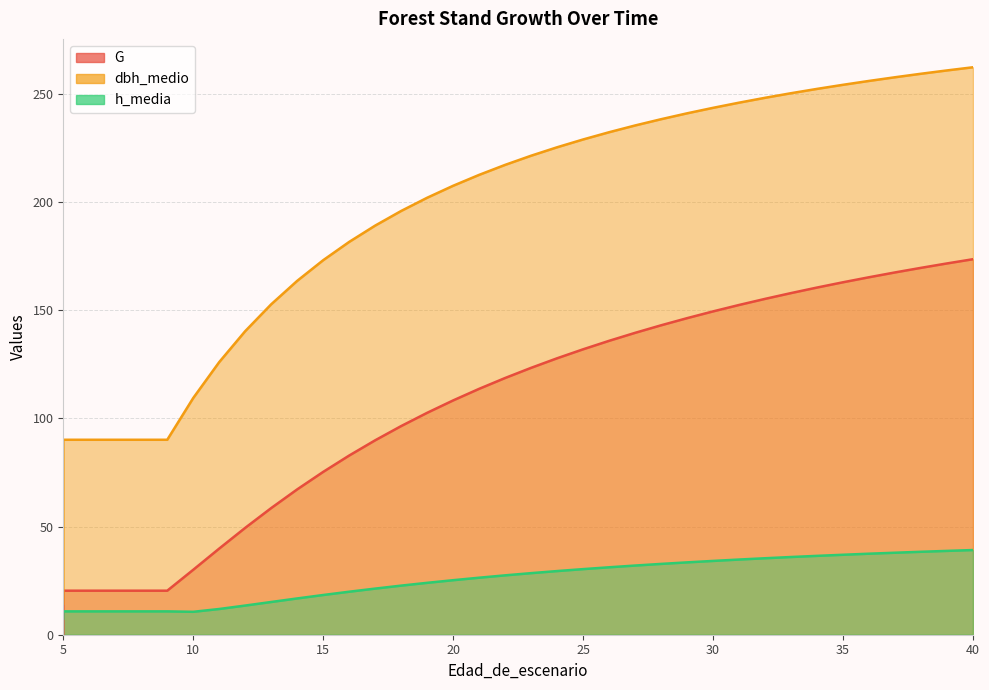

True or false: G has a value of 82.9 at 16.

True